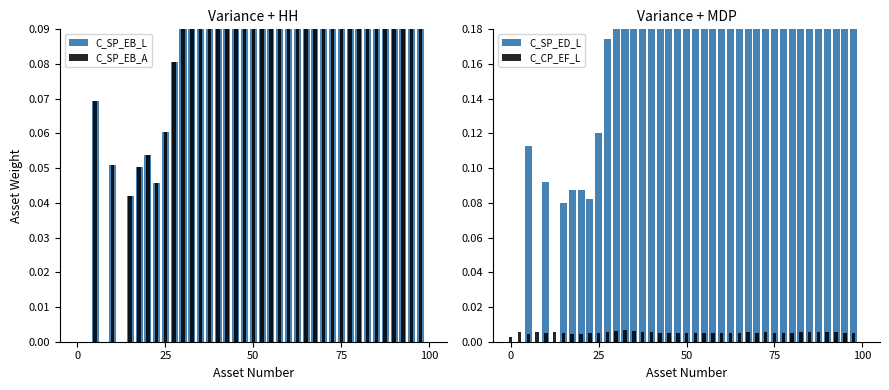

Between 15 and 22, which series saw the biggest shift?

C_SP_ED_L